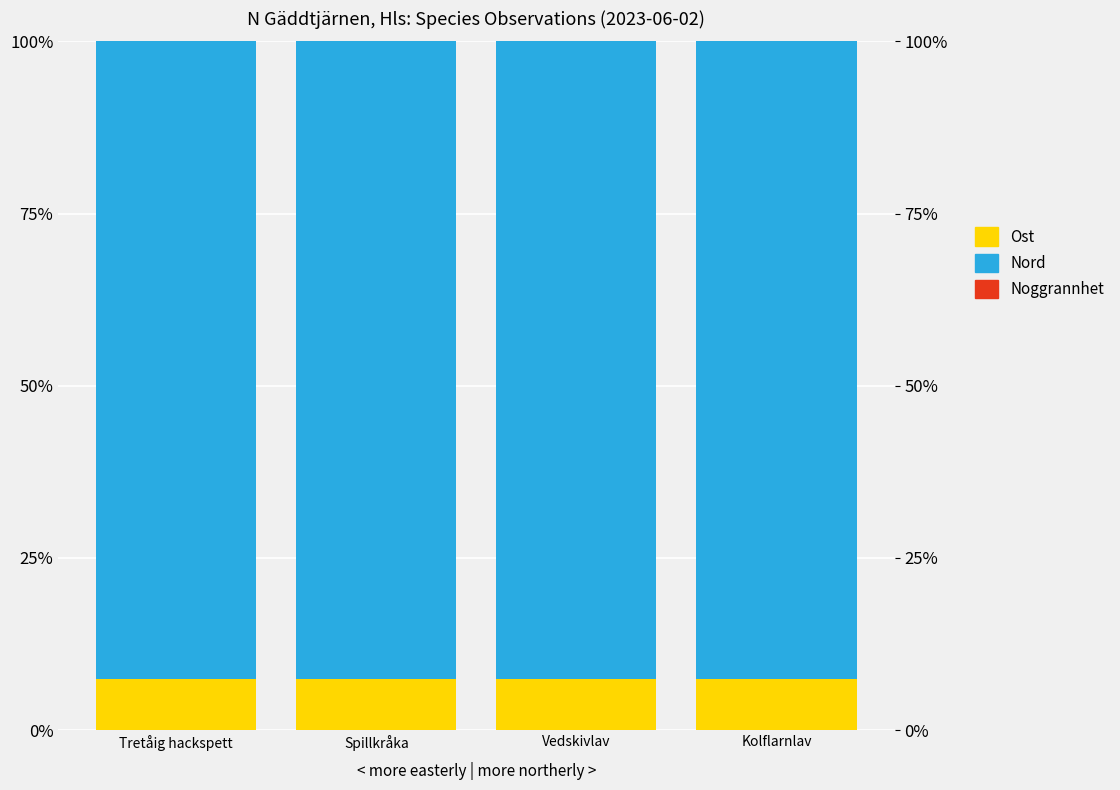

What position from the right is Kolflarnlav?

1